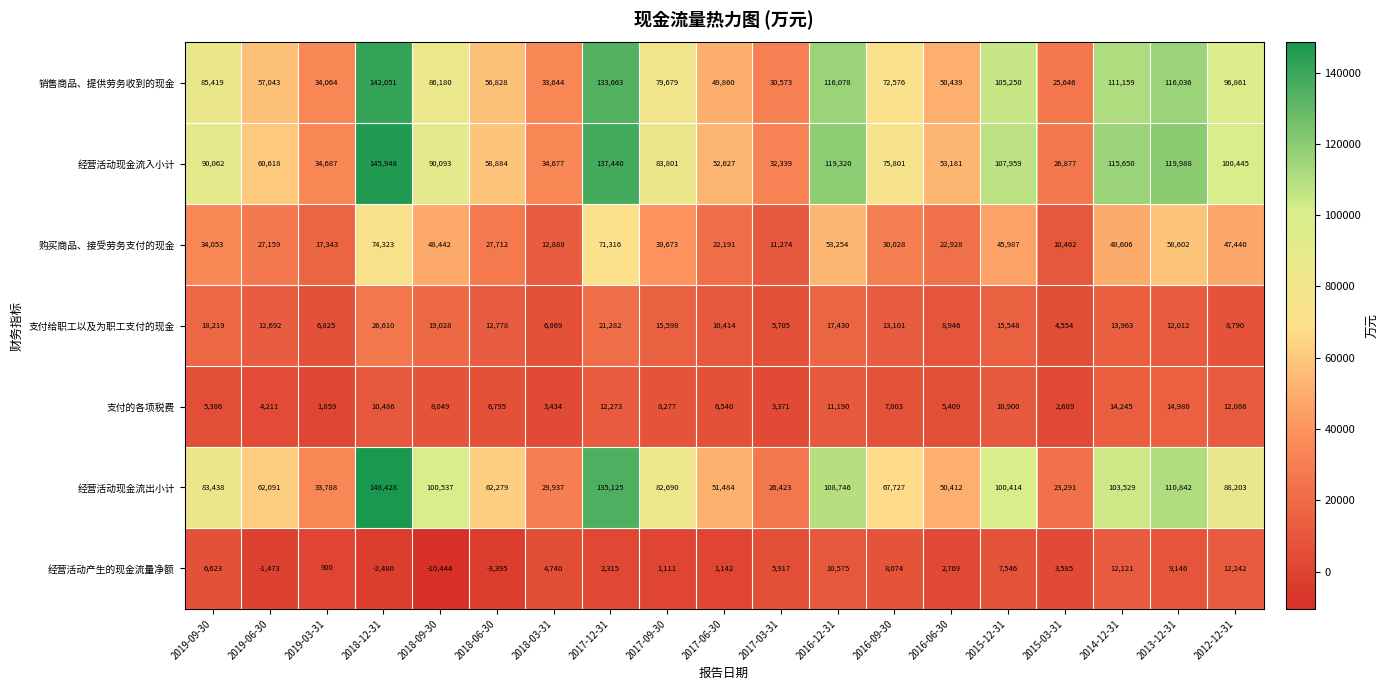

Is it true that 经营活动产生的现金流量净额 equals -2480 at 2018-12-31?

True